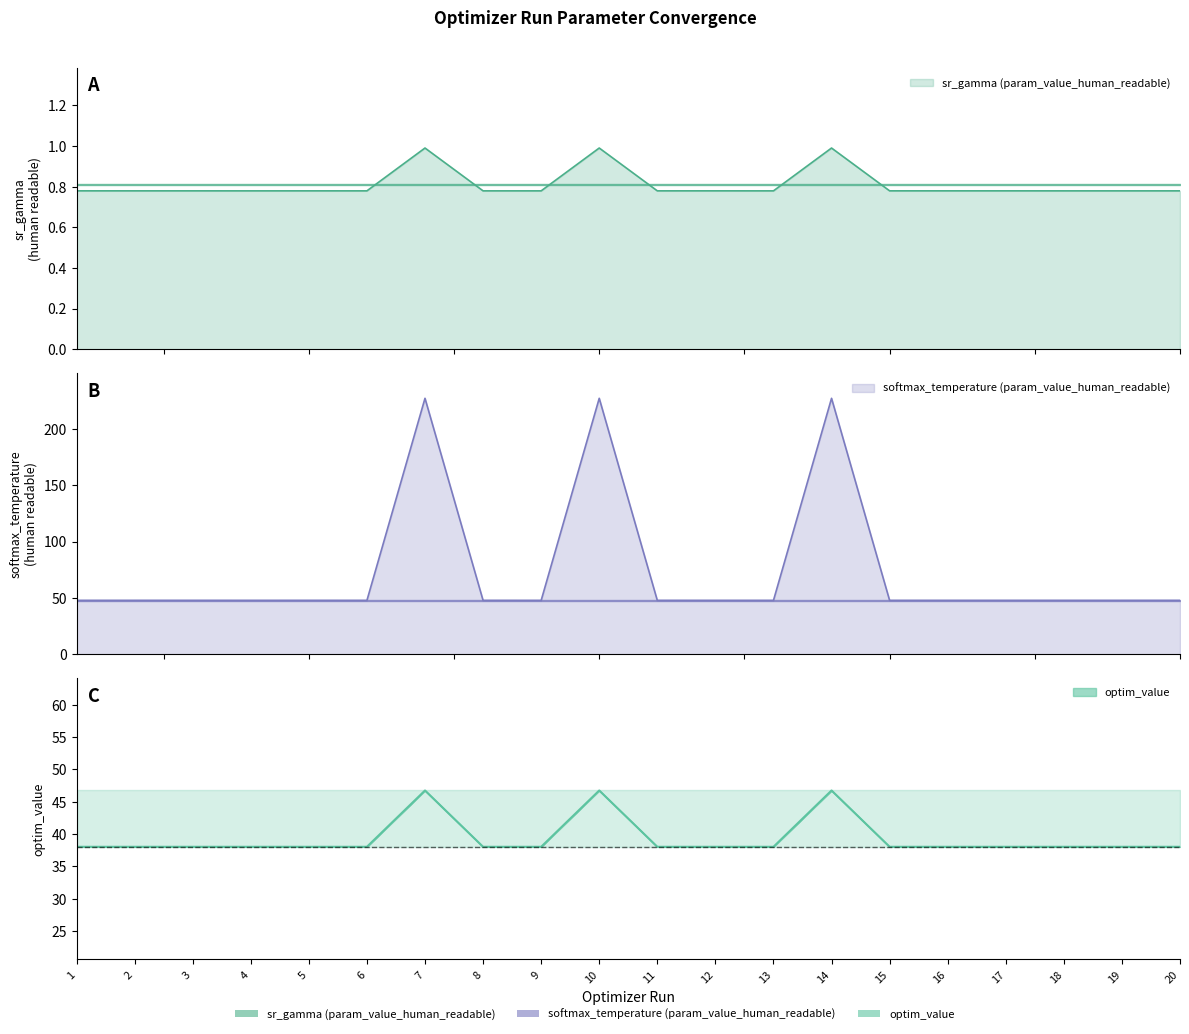

Reading left to right, transcribe all the data shown in this chart.

sr_gamma (param_value_human_readable): 1=0.8	2=0.8	3=0.8	4=0.8	5=0.8	6=0.8	7=1.0	8=0.8	9=0.8	10=1.0	11=0.8	12=0.8	13=0.8	14=1.0	15=0.8	16=0.8	17=0.8	18=0.8	19=0.8	20=0.8
softmax_temperature (param_value_human_readable): 1=47.8	2=47.8	3=47.8	4=47.8	5=47.8	6=47.8	7=227.0	8=47.8	9=47.8	10=226.9	11=47.8	12=47.8	13=47.8	14=226.9	15=47.8	16=47.8	17=47.8	18=47.8	19=47.8	20=47.8
optim_value: 1=38.0	2=38.0	3=38.0	4=38.0	5=38.0	6=38.0	7=46.7	8=38.0	9=38.0	10=46.7	11=38.0	12=38.0	13=38.0	14=46.7	15=38.0	16=38.0	17=38.0	18=38.0	19=38.0	20=38.0